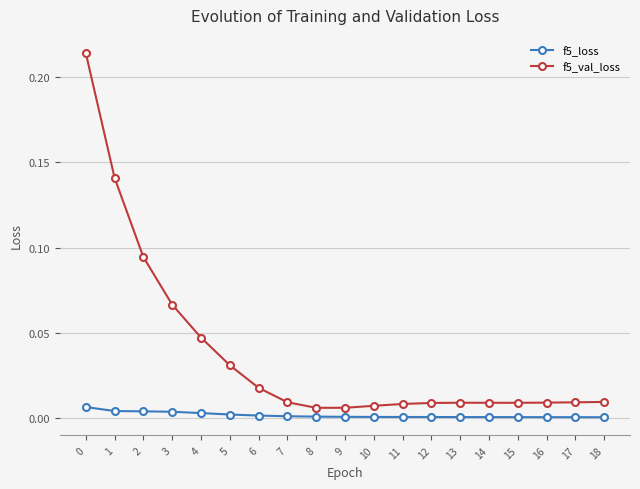

How many lines are shown in the chart?

2